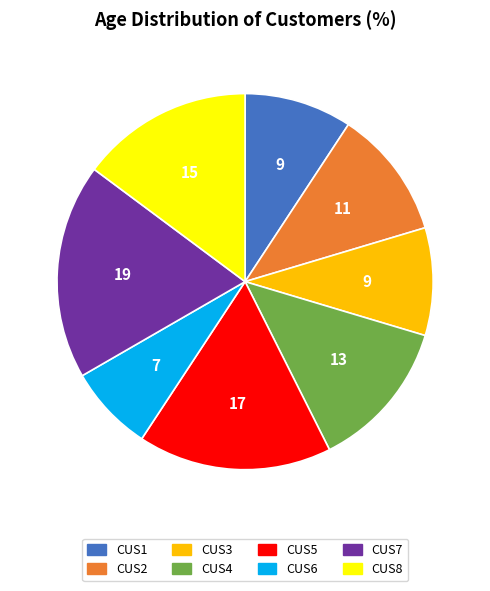

Do CUS7 and CUS8 together represent more than half of the pie?

No